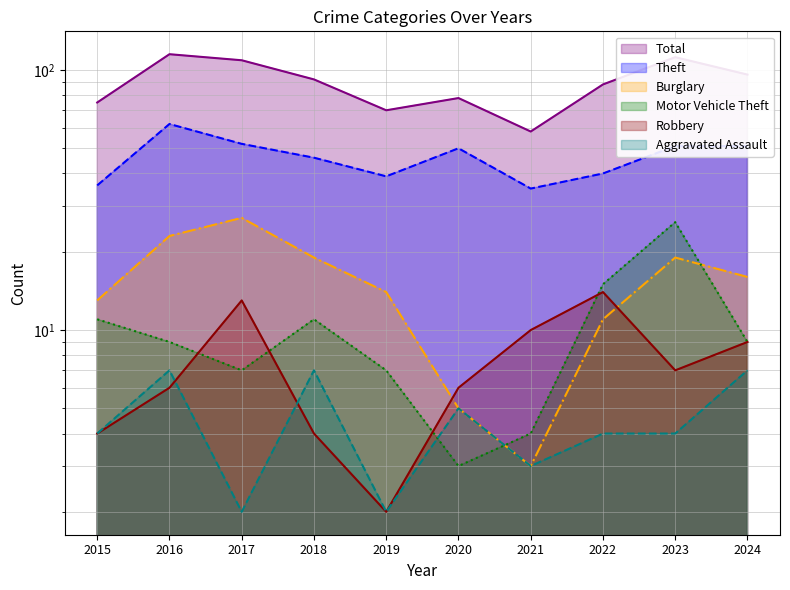

What is the smallest value displayed?

2